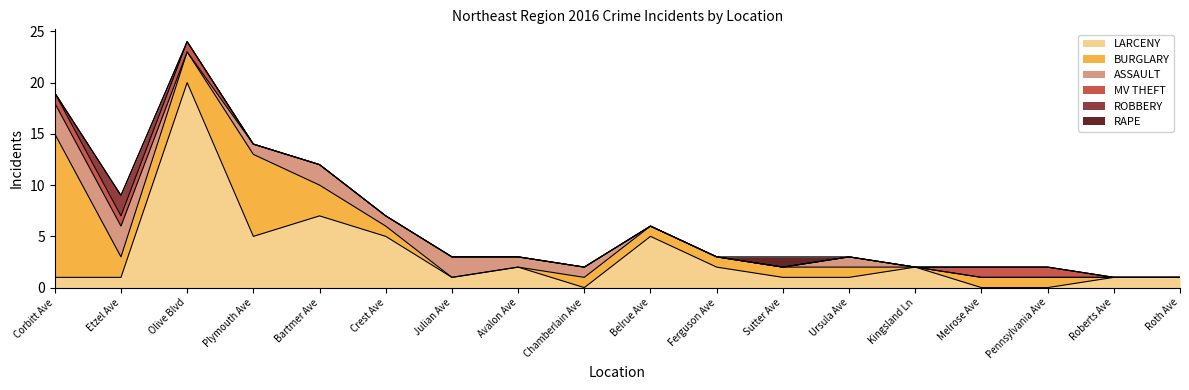

The ASSAULT series shows 1 at Ursula Ave. True or false?

True